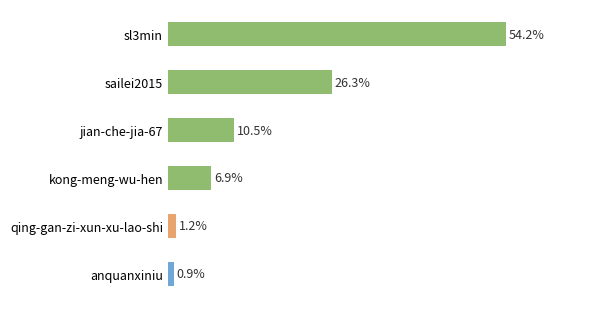

At which label is the value closest to 27?

sailei2015